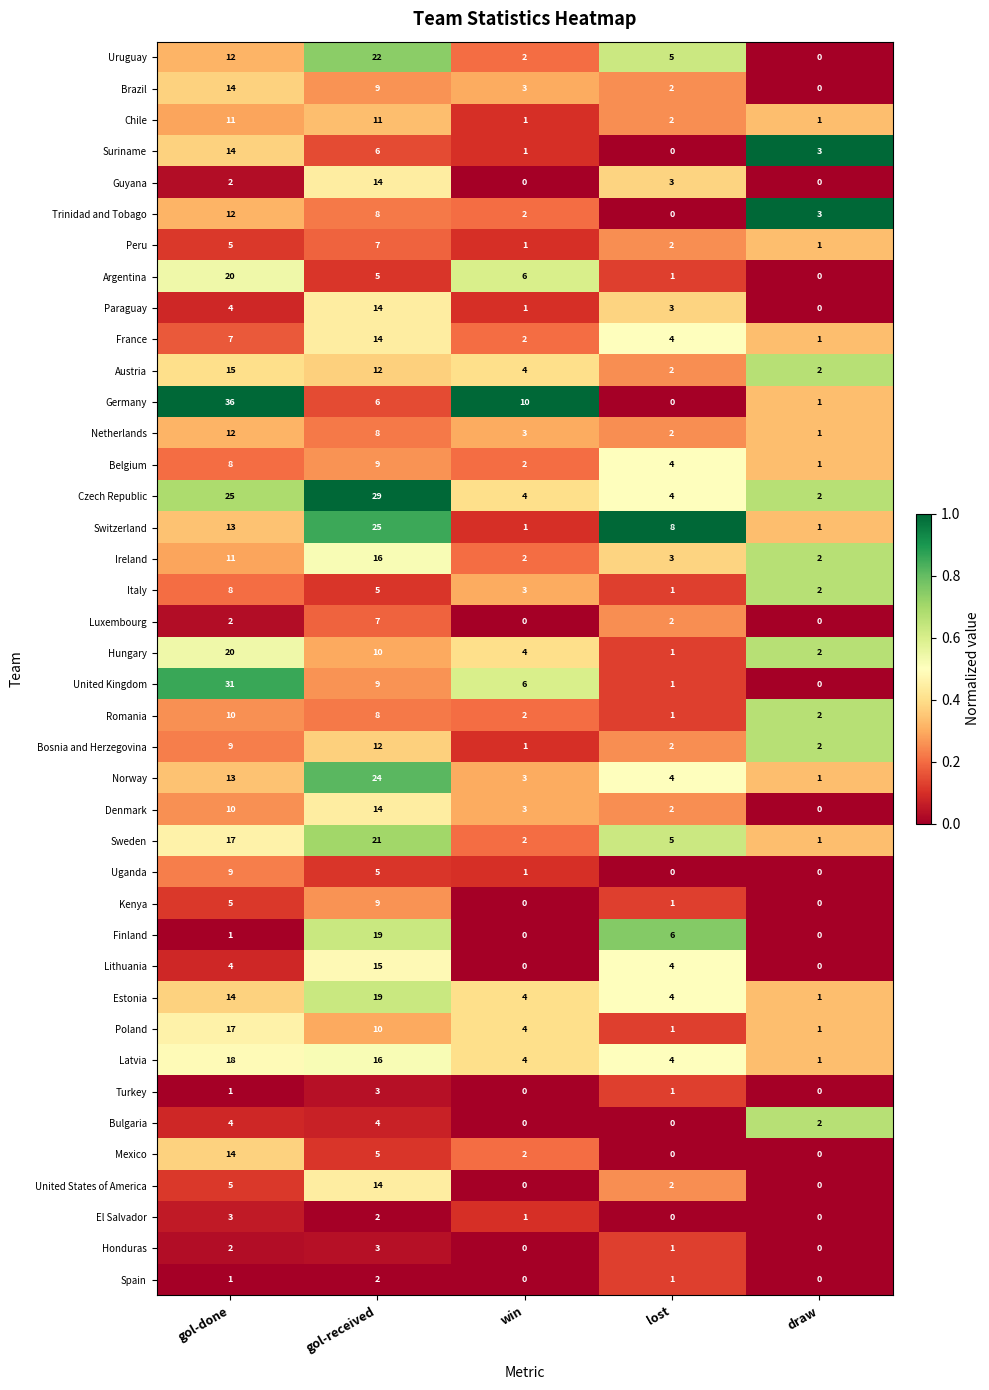

What is the greatest value displayed?

36